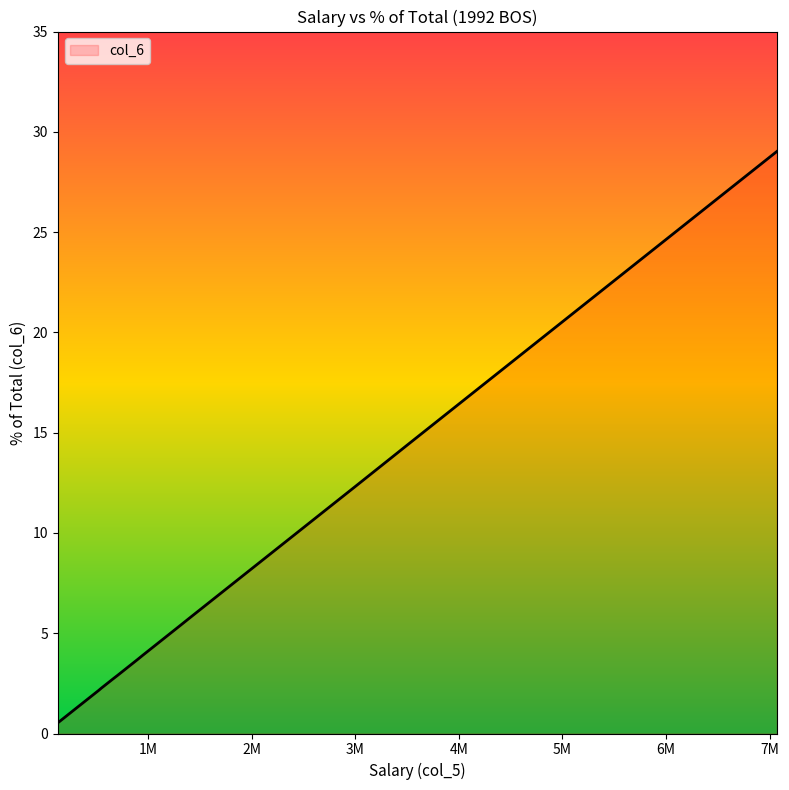

What is the maximum value shown in the chart?

29.0